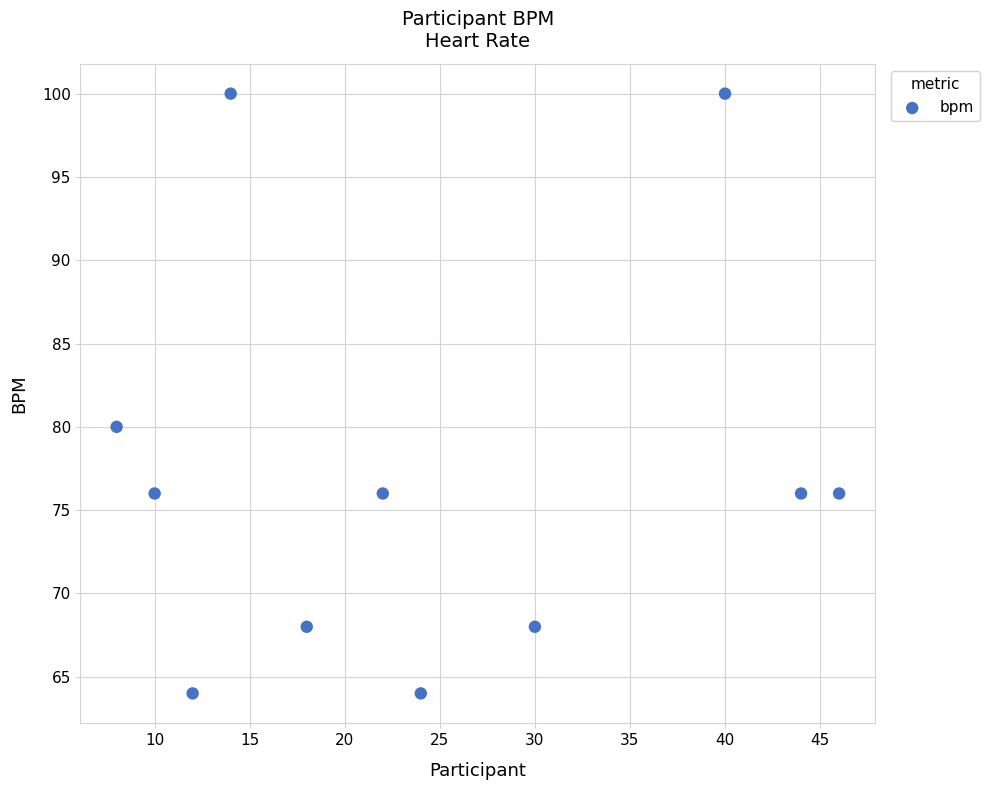

What is the average Y value?

77